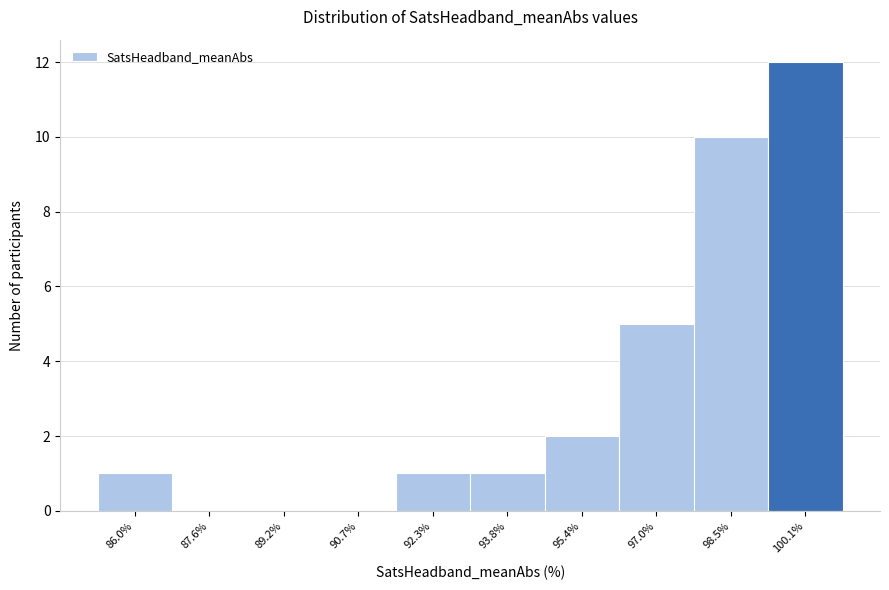

Reading left to right, transcribe this chart: for each bar, give the range it covers on the x-axis and its height. Neither the bar edges nor the heights are printed on the chart, so give them approximately, as read against the axes.

85.2 to 86.8: 1
86.8 to 88.4: 0
88.4 to 90.0: 0
90.0 to 91.4: 0
91.4 to 93.0: 1
93.0 to 94.6: 1
94.6 to 96.2: 2
96.2 to 97.8: 5
97.8 to 99.2: 10
99.2 to 100.8: 12